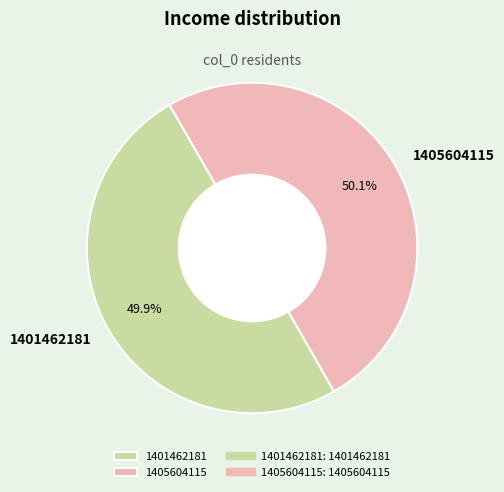

Is there any slice that represents more than half of the pie?

Yes